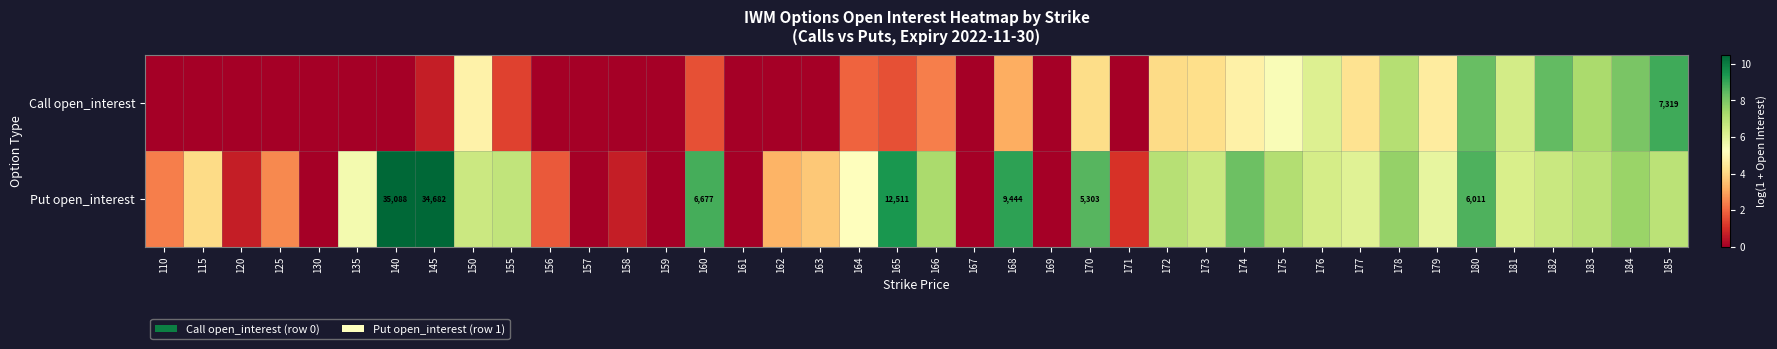

At which label does Put open_interest reach its peak?

140